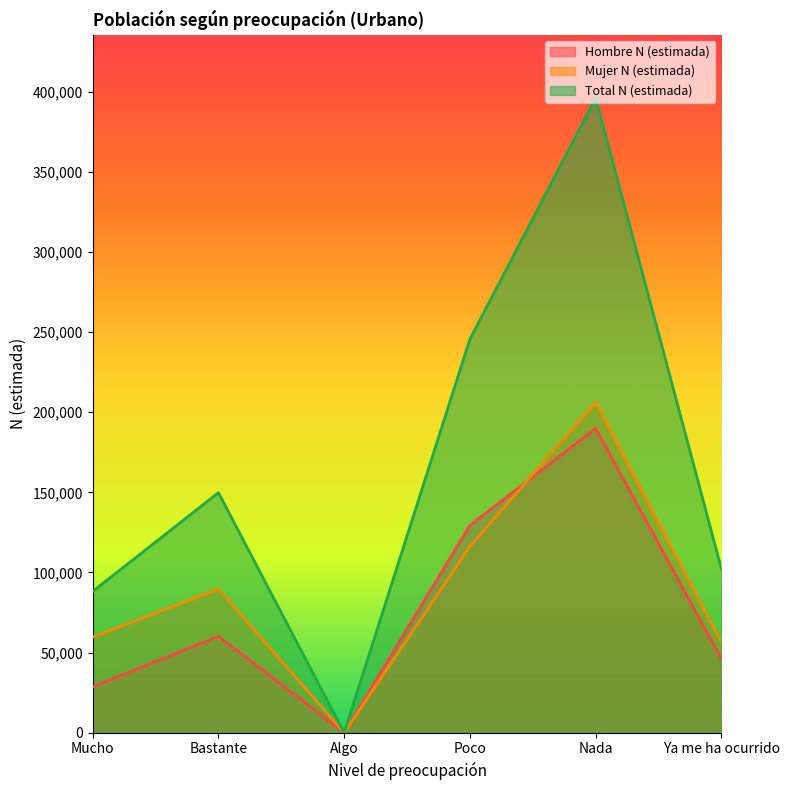

How many lines are shown in the chart?

3